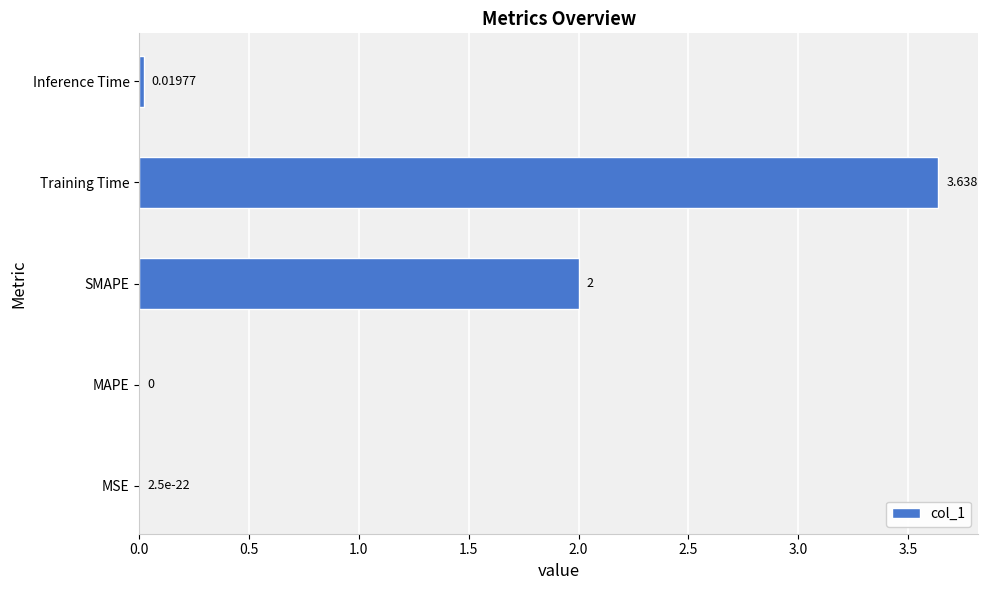

Between Training Time and MAPE, which is larger?

Training Time